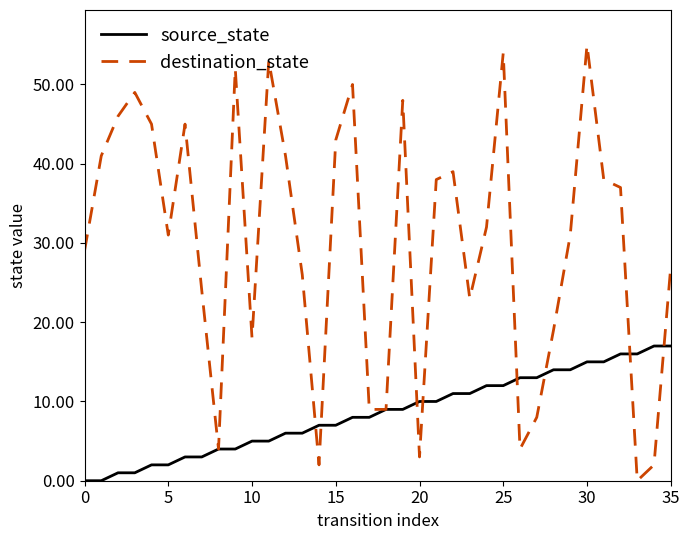

Which series has the widest spread of values?

destination_state